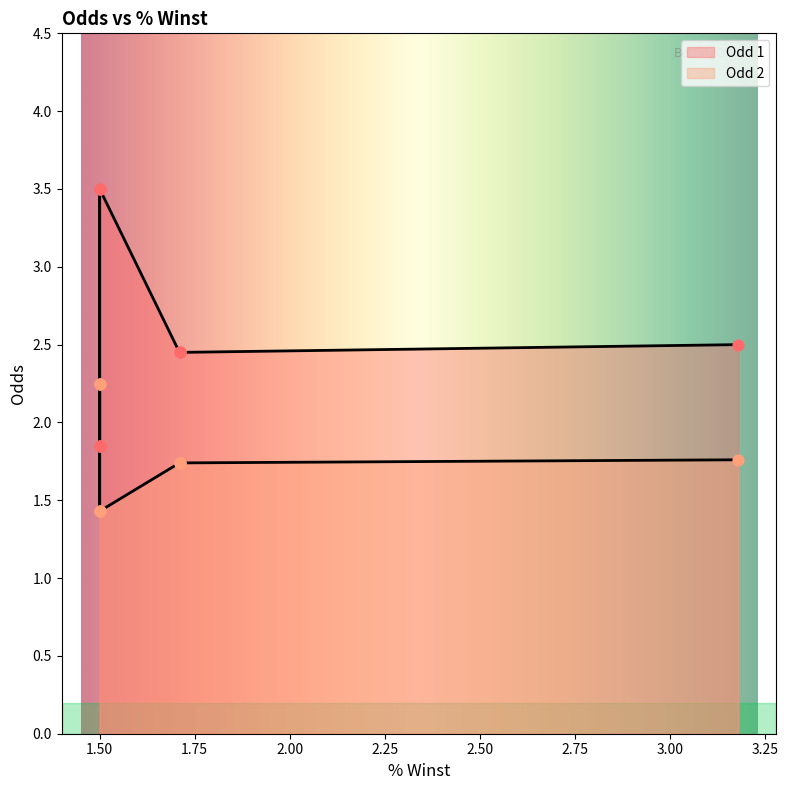

Which series has the widest spread of Y values?

Odd 1